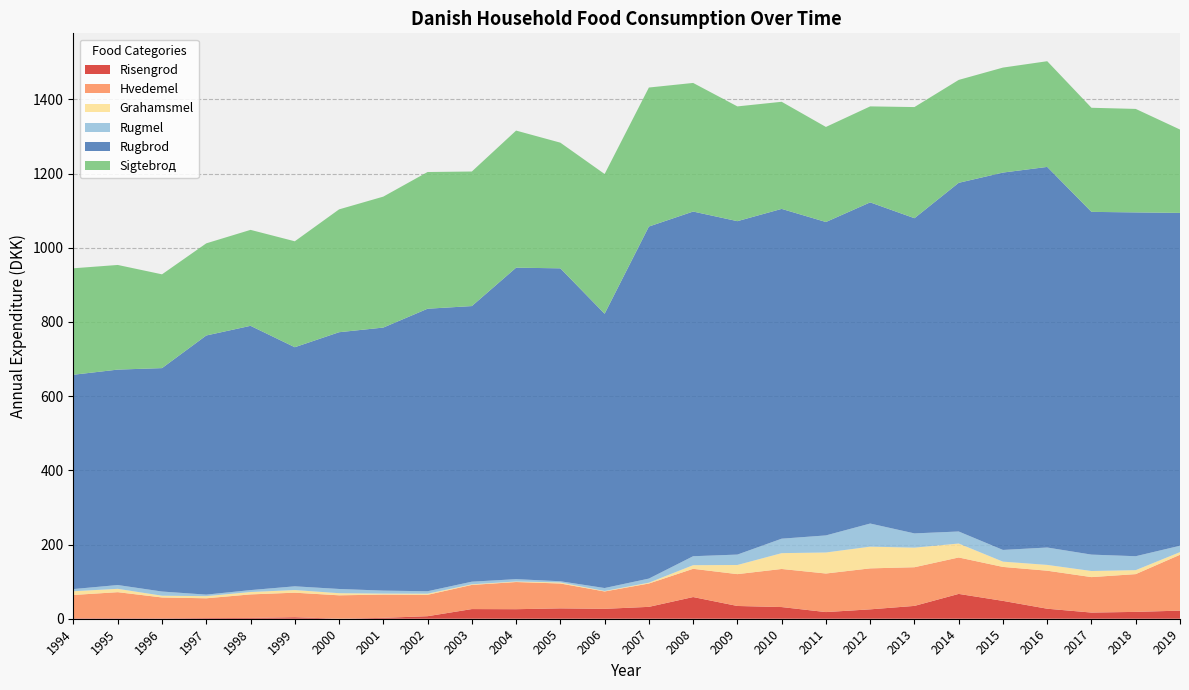

Reading right to left, list all the values displayed in this chart.

Risengrod: 21.9	18.5	16.6	27.0	48.1	66.9	34.6	25.3	17.9	31.5	34.4	58.5	32.0	26.7	27.9	25.7	26.0	6.8	2.4	0.0	4.1	2.1	1.7	1.0	1.2	1.1
Hvedemel: 150.6	101.8	95.6	102.5	91.5	98.2	104.3	110.5	103.9	102.7	85.8	76.1	62.9	46.8	67.0	73.3	65.1	57.6	62.6	63.1	66.1	63.5	53.4	56.4	70.4	63.0
Grahamsmel: 7.1	10.8	16.5	15.7	14.3	37.6	52.8	58.6	56.7	42.7	24.7	9.8	2.3	1.3	2.9	1.5	1.7	3.1	2.8	5.7	7.2	6.4	5.8	4.8	9.1	10.1
Rugmel: 17.2	37.5	44.2	46.9	31.5	32.4	38.4	62.3	46.0	39.0	28.1	24.1	11.0	8.0	3.2	6.3	7.0	6.5	8.0	11.4	10.0	5.2	4.1	11.2	10.2	5.8
Rugbrod: 897.3	926.9	924.0	1026.1	1017.3	940.0	849.7	865.8	844.9	889.1	898.8	929.2	949.1	739.4	843.6	839.7	743.0	761.6	709.1	692.1	644.6	712.4	698.6	602.3	580.8	577.8
Sigtebrод: 224.7	279.0	280.6	285.0	283.0	277.4	299.6	258.8	256.3	288.7	309.4	346.7	374.7	376.7	338.8	369.6	362.8	368.6	353.0	331.2	285.6	258.7	248.4	252.8	282.1	287.0